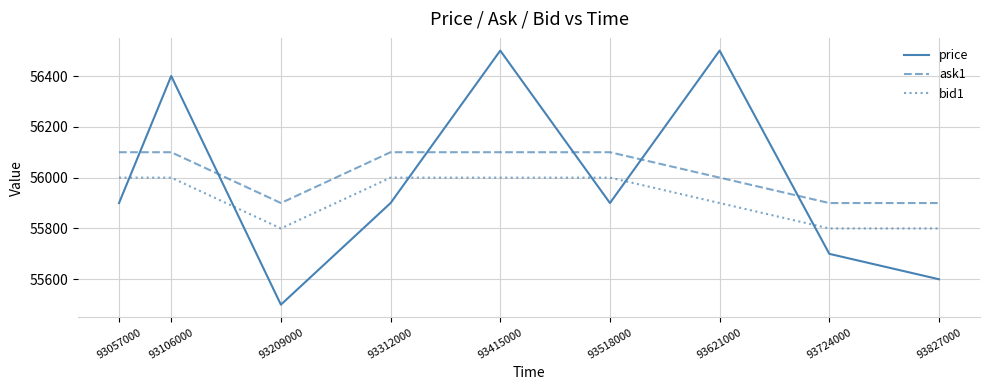

After their last crossing, which series has the higher values: bid1 or price?

bid1